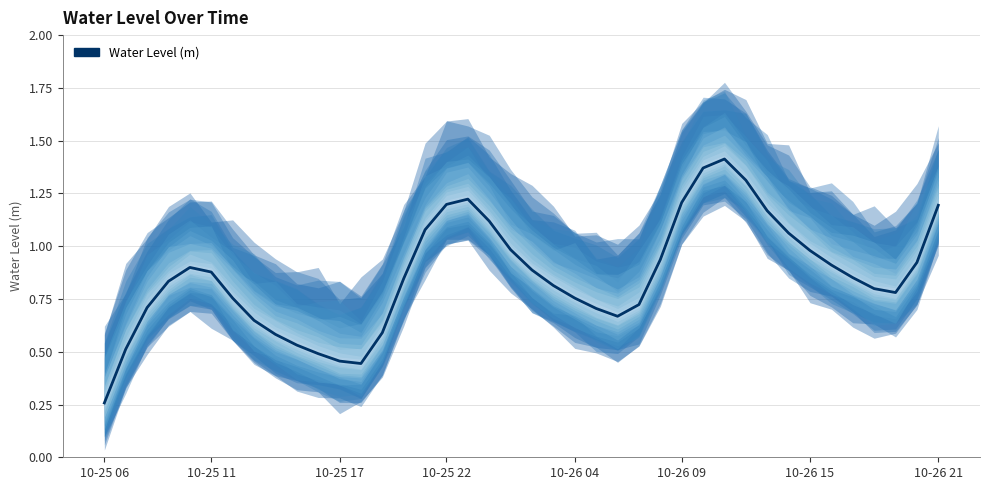

How many interior local valleys (lower than both neighbors) does the data have?

3